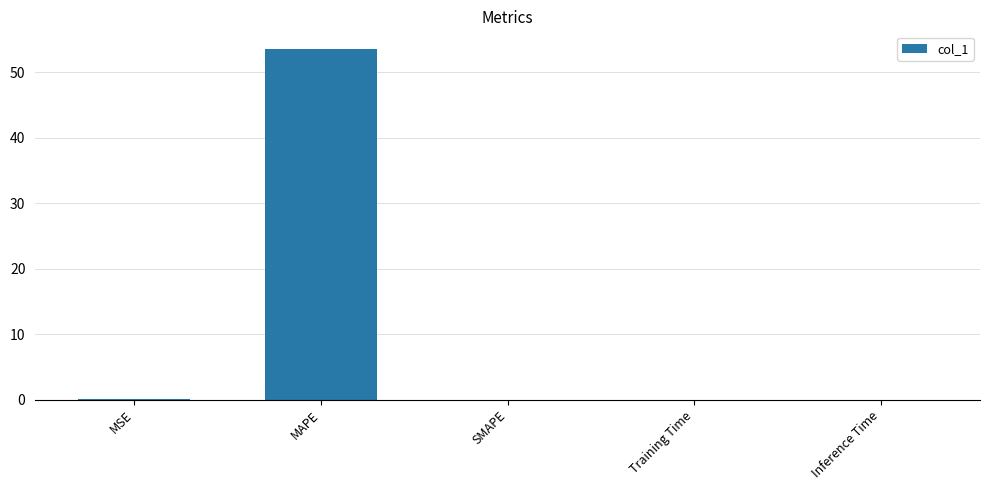

The value at MAPE is 71.2. True or false?

False